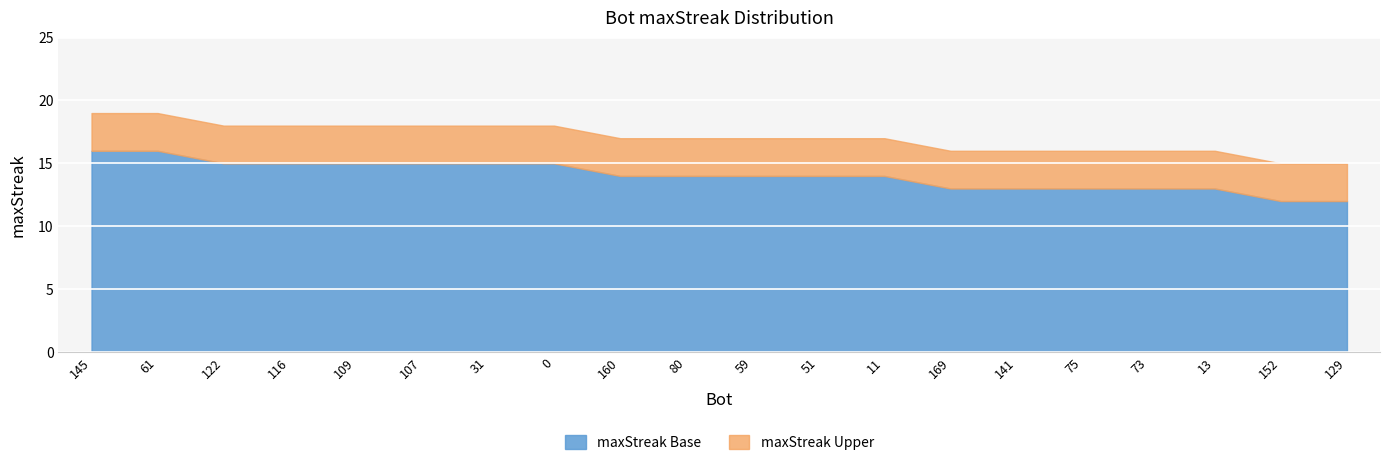

The value of maxStreak Base at 141 is 19. True or false?

False